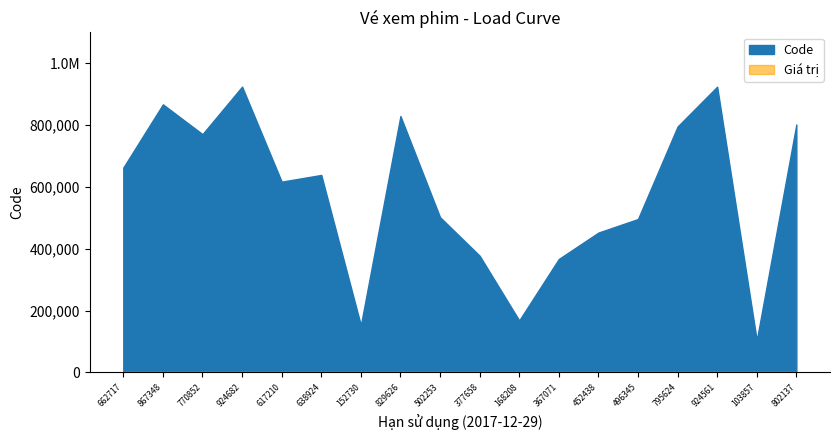

List the labels in order of Code value, smallest first.

103857, 152730, 168208, 367071, 377658, 452438, 496345, 502253, 617210, 638924, 662717, 770852, 795624, 802137, 829626, 867348, 924561, 924682